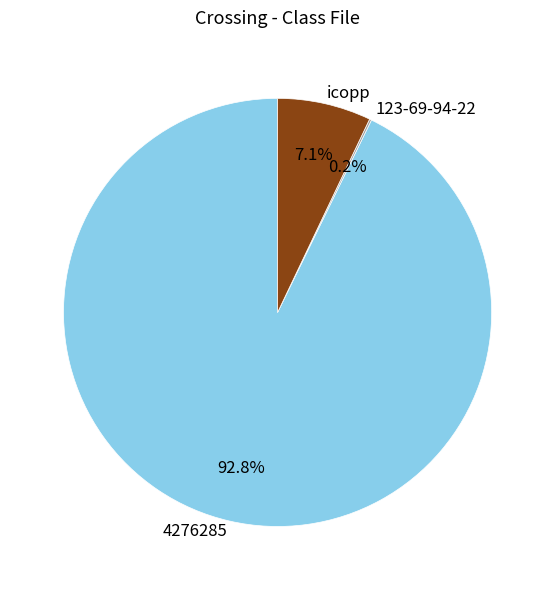

Which slice is the largest?

4276285